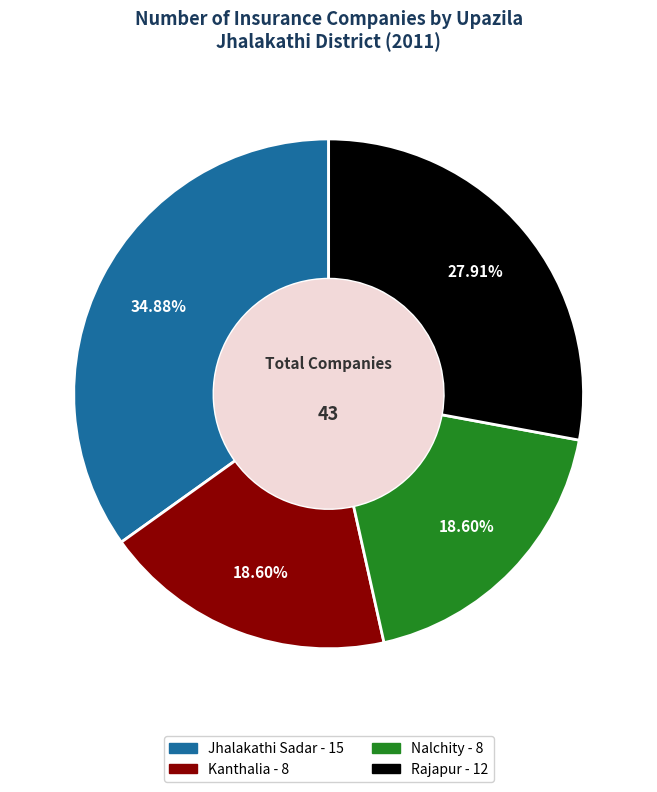

Approximately how many times larger is the value at Rajapur compared to Nalchity?

1.5